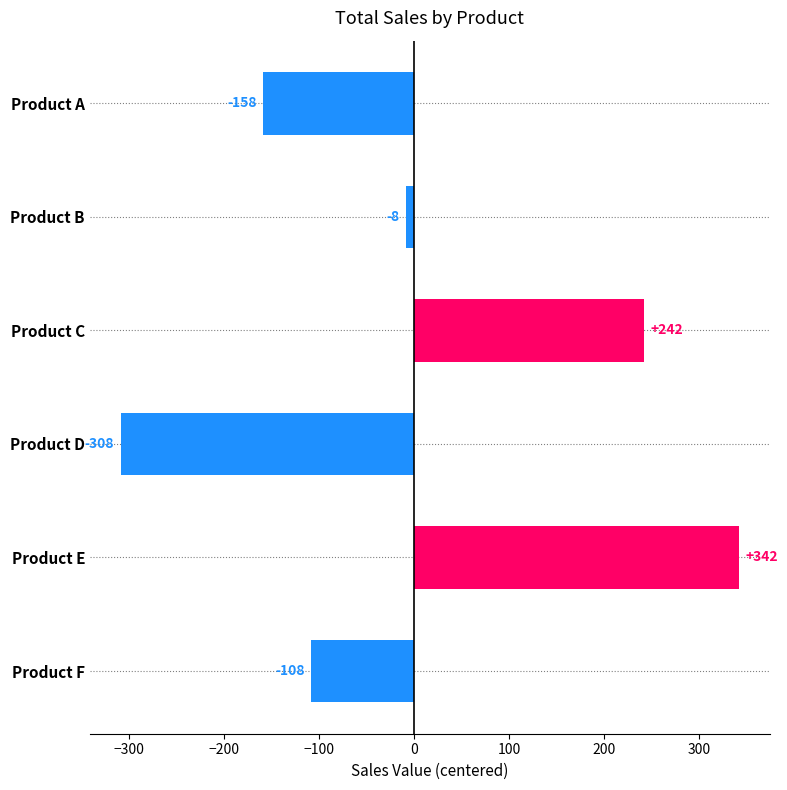

What is the smallest value displayed?

-308.3